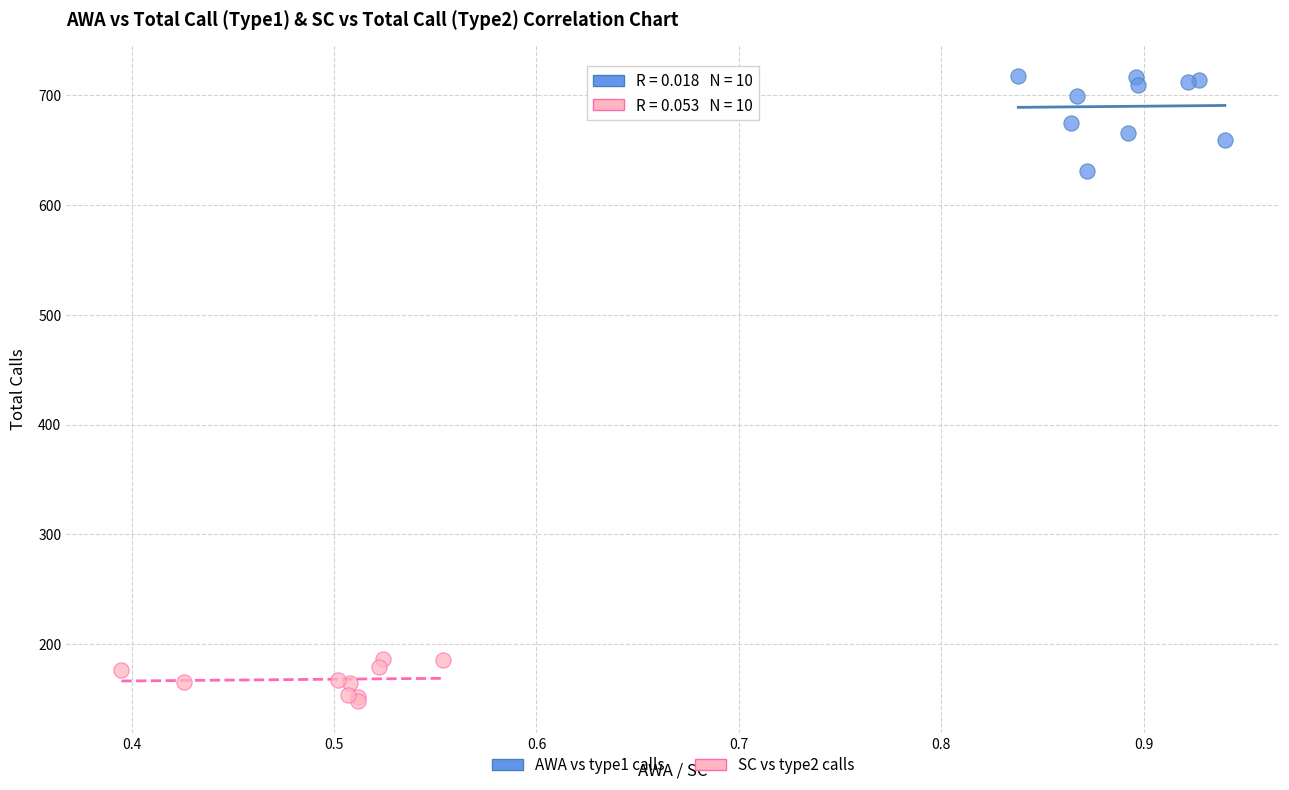

What are all the series names shown in the legend?

AWA vs type1 calls, SC vs type2 calls